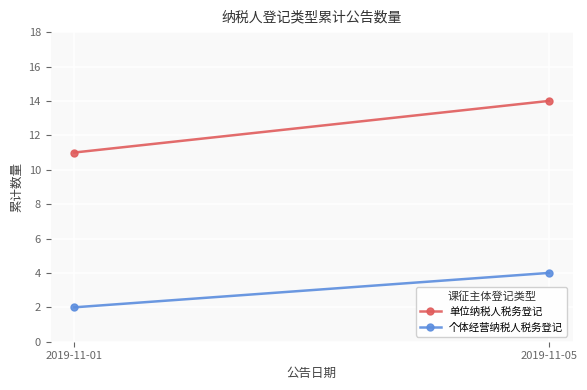

Reading left to right, what are all the values shown in this chart?

单位纳税人税务登记: 11	14
个体经营纳税人税务登记: 2	4